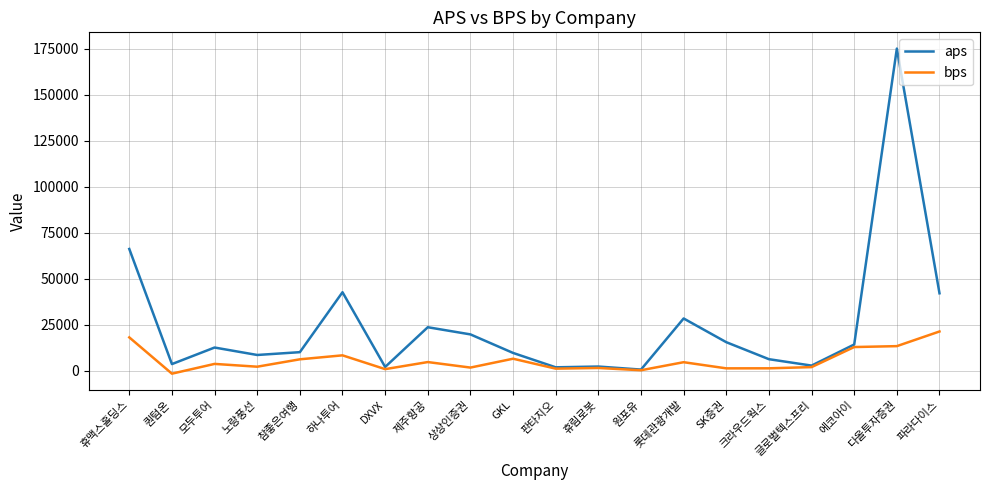

What is the total value across all series at 롯데관광개발?

33278.6